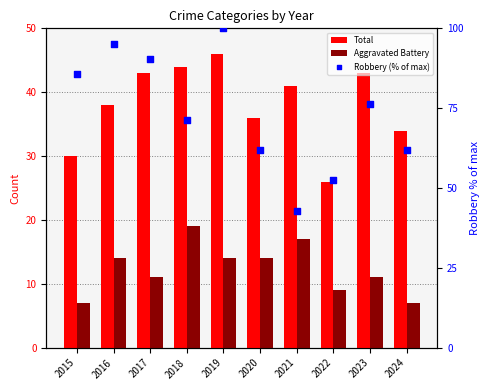

Which series has the largest total across all categories?

Robbery (% of max)